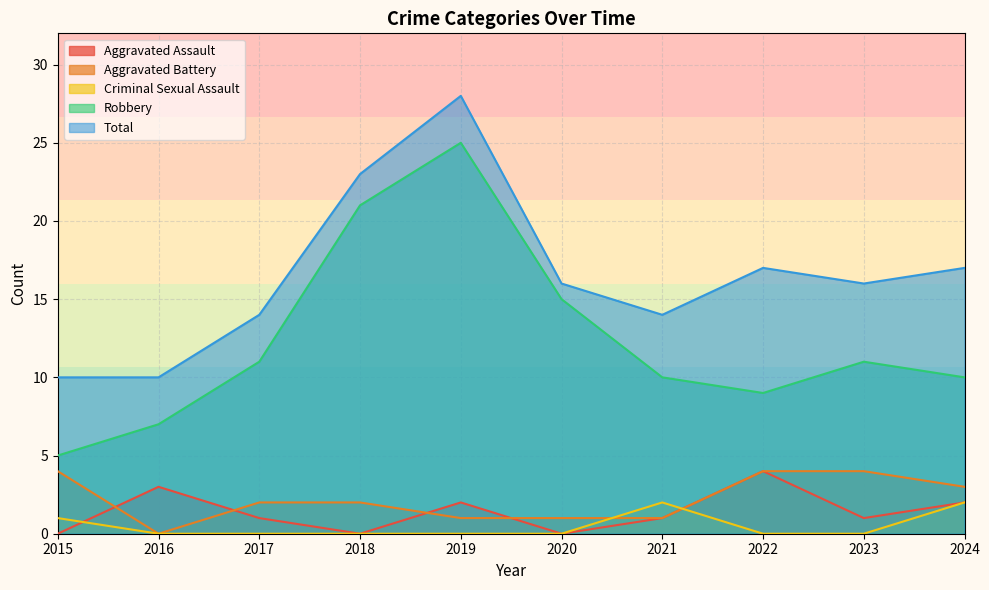

Does the chart display data point markers on the line(s)?

No